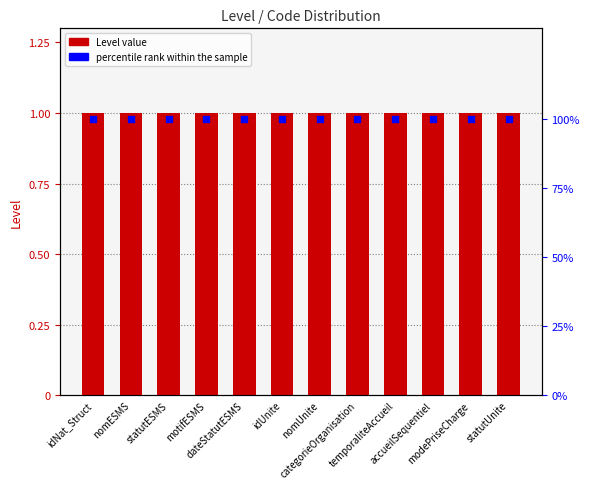

At how many categories does at least one series exceed 32?

12